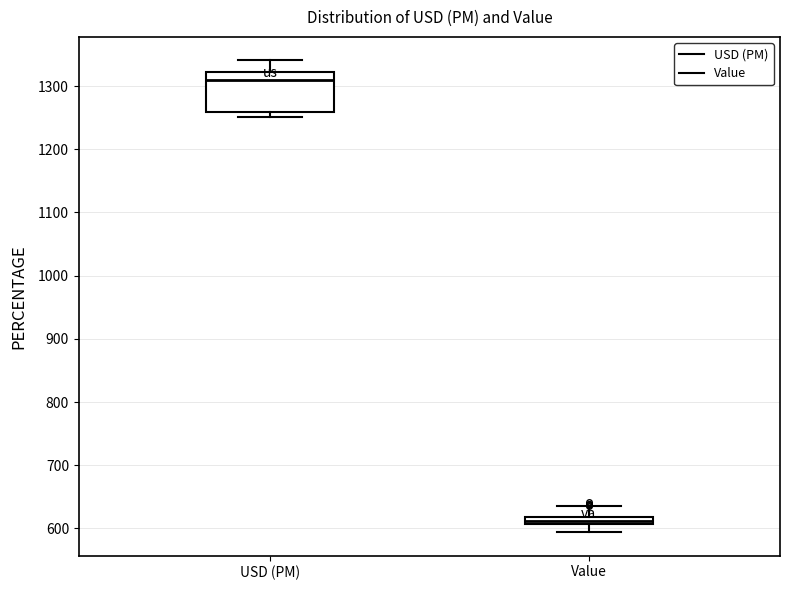

Comparing the boxes themselves (not the whiskers), which one is the tallest?

USD (PM)